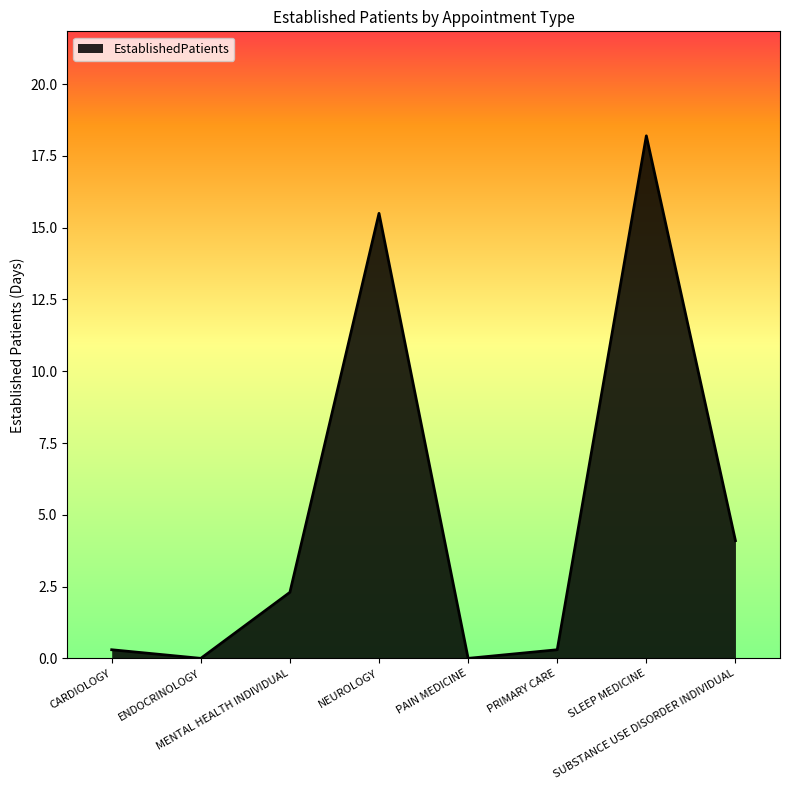

What is the maximum value shown in the chart?

18.2